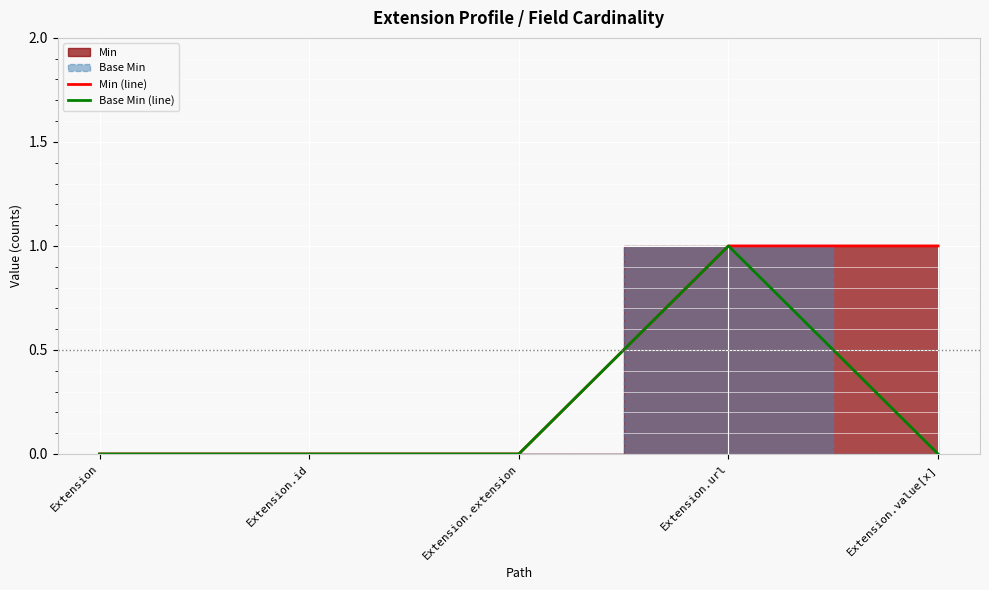

How many positive values does the Min (line) series have?

2